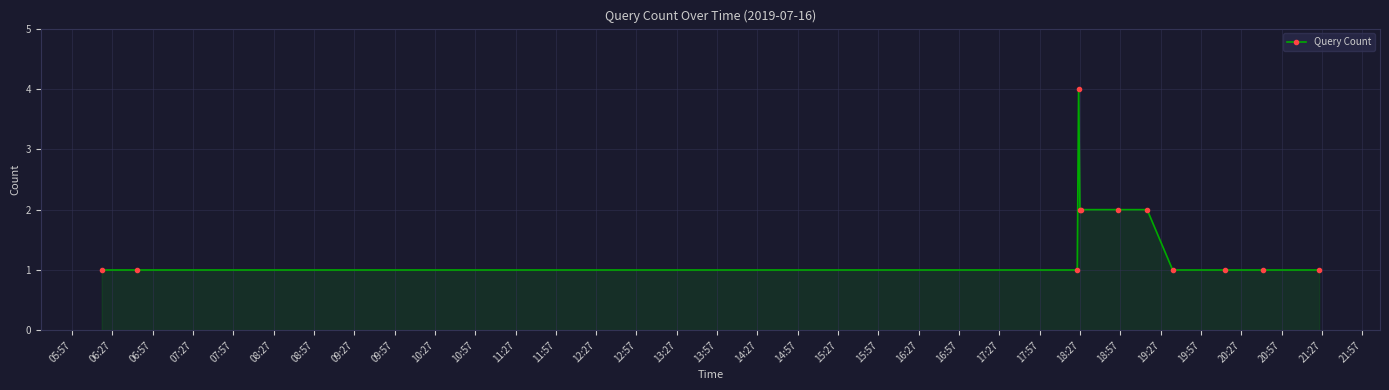

What is the difference between the maximum and minimum values?

3